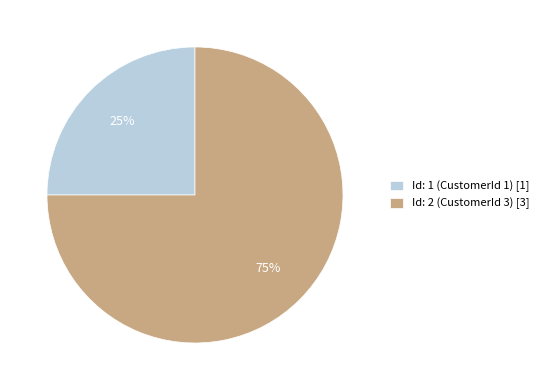

To the nearest percent, what portion does Id: 2 (CustomerId 3) represent?

75%